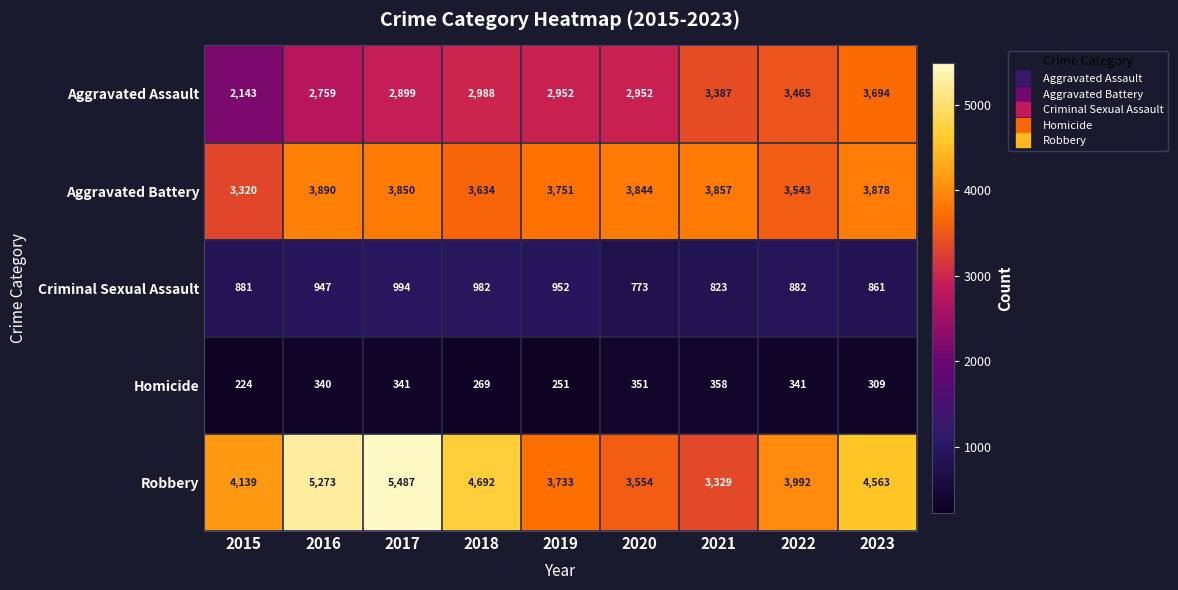

What is the sum of all Aggravated Assault values?

27239